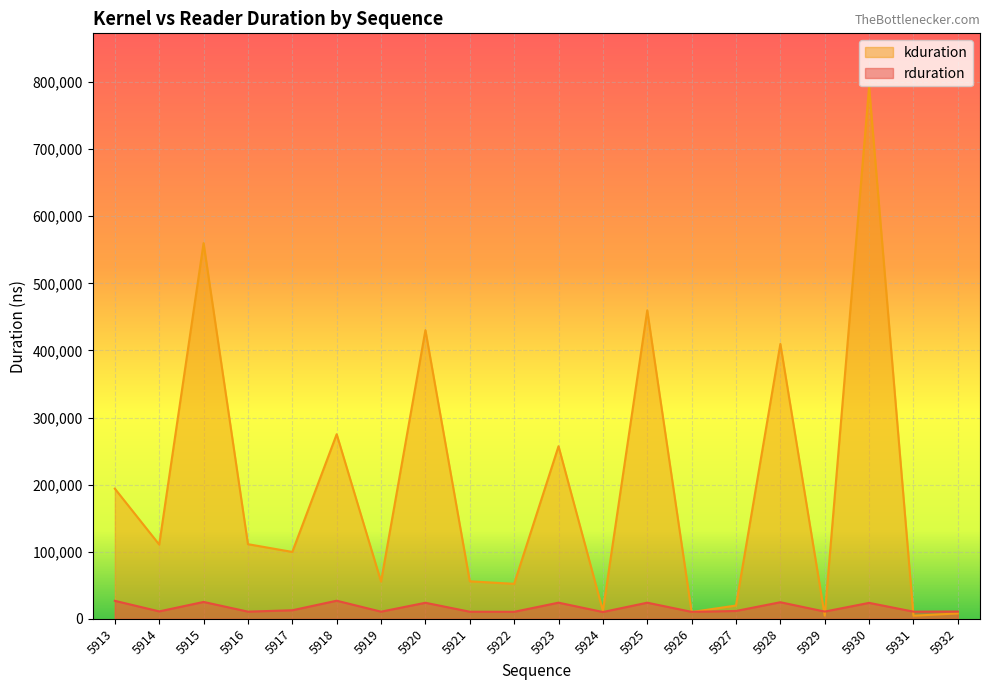

Between which two adjacent categories do rduration and kduration first intersect?

5925 and 5926